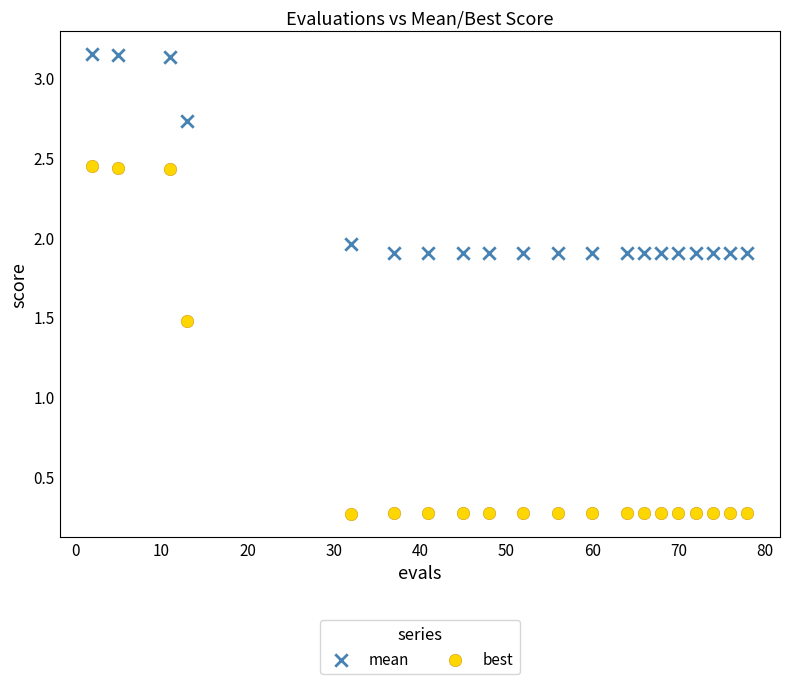

In the best series, what Y value is closest to 1?

1.5